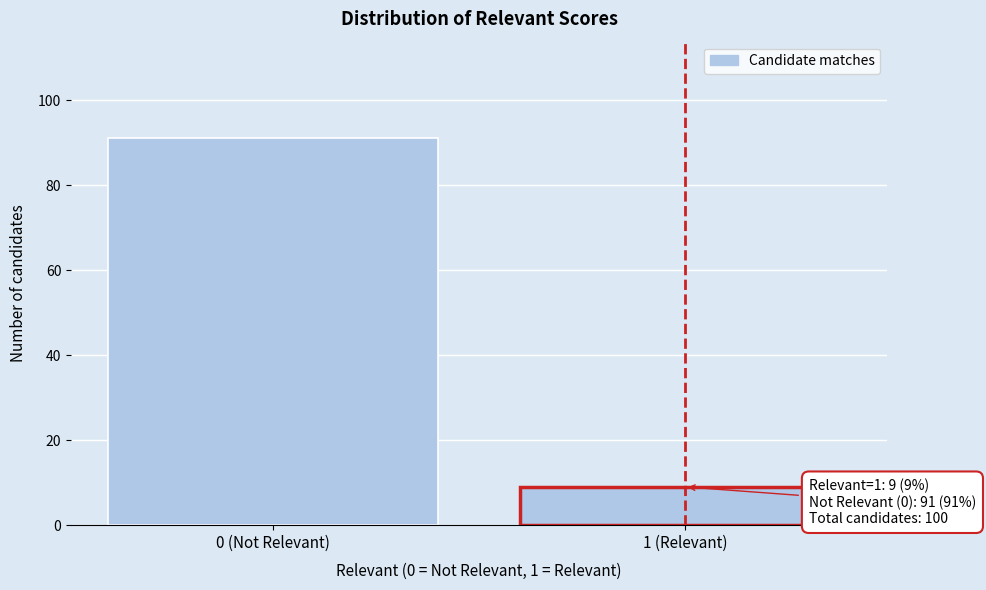

Reading left to right, list all the values displayed in this chart.

91	9